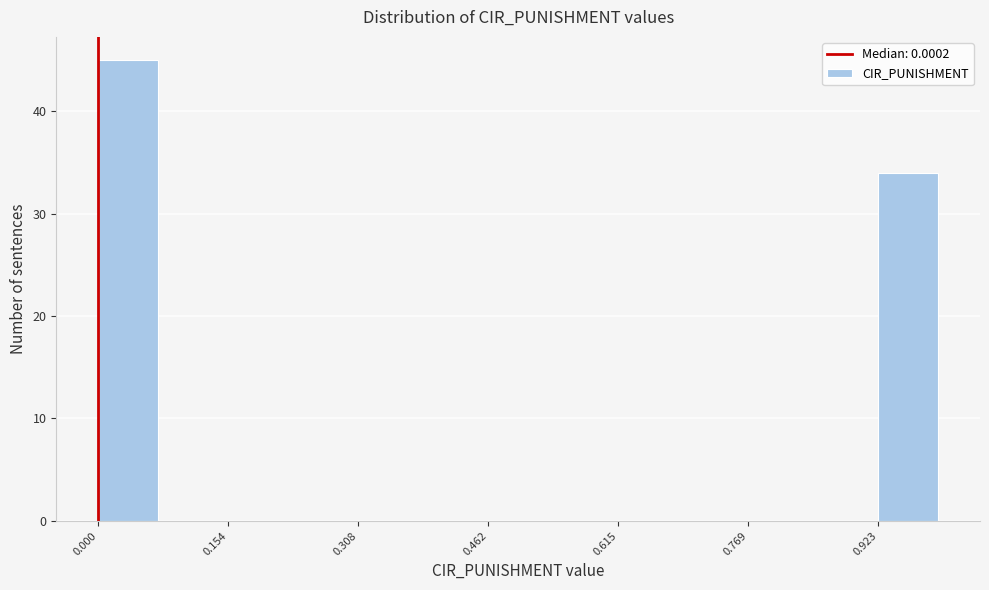

Read against the x-axis, roughly where is the centre of the tallest bar?

0.04